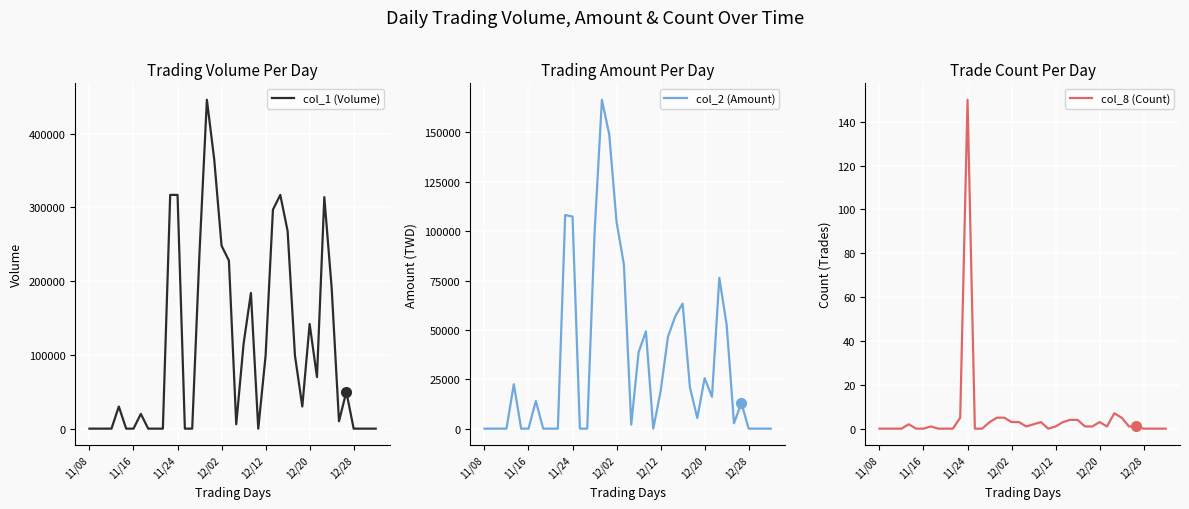

What is the spread (max minus min) of values at 11?

316995